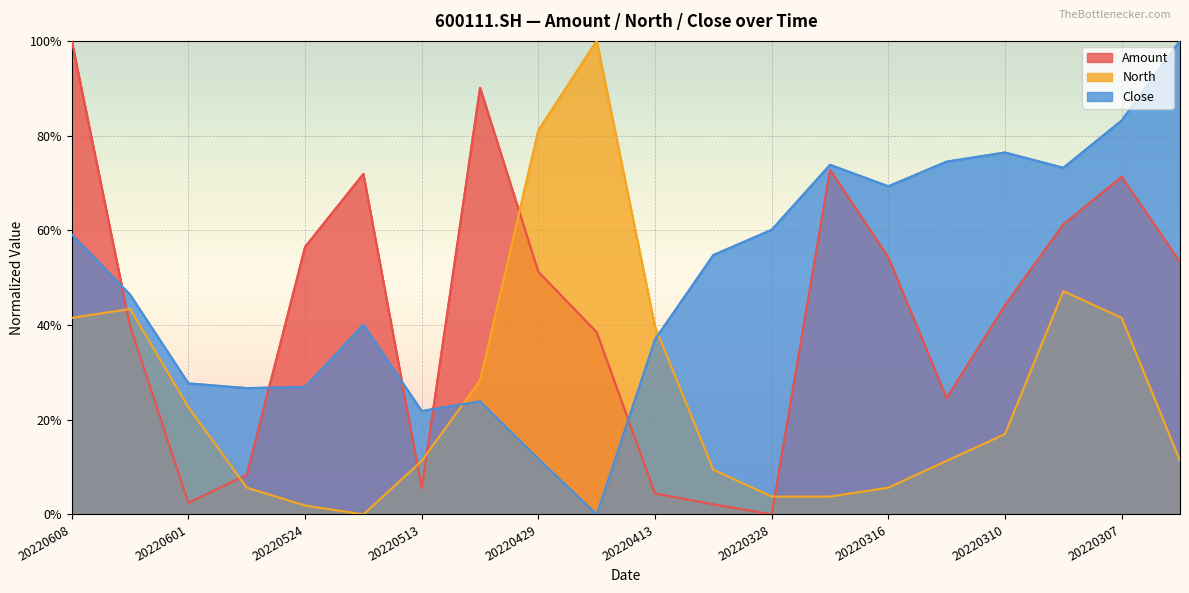

Where is the first local maximum for Amount?

20220523